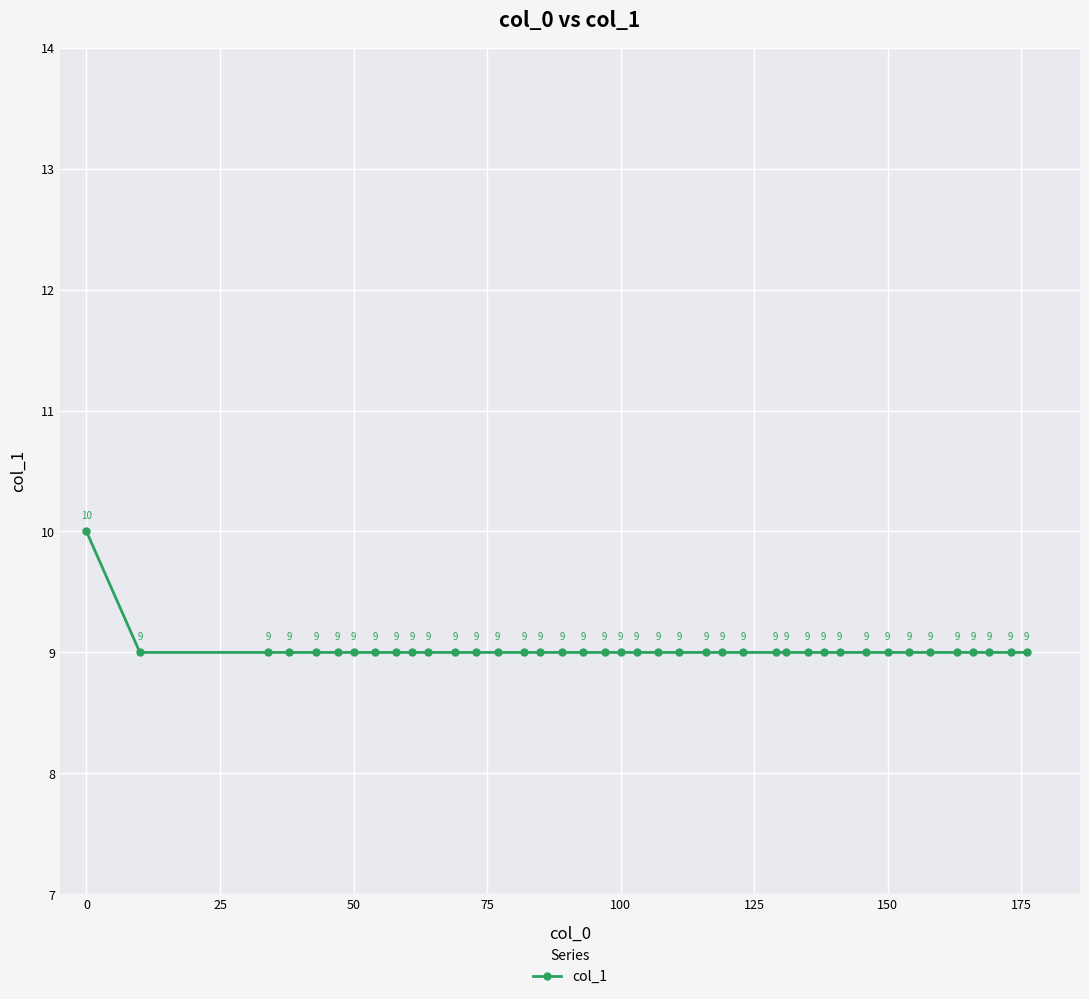

What is the greatest value displayed?

10